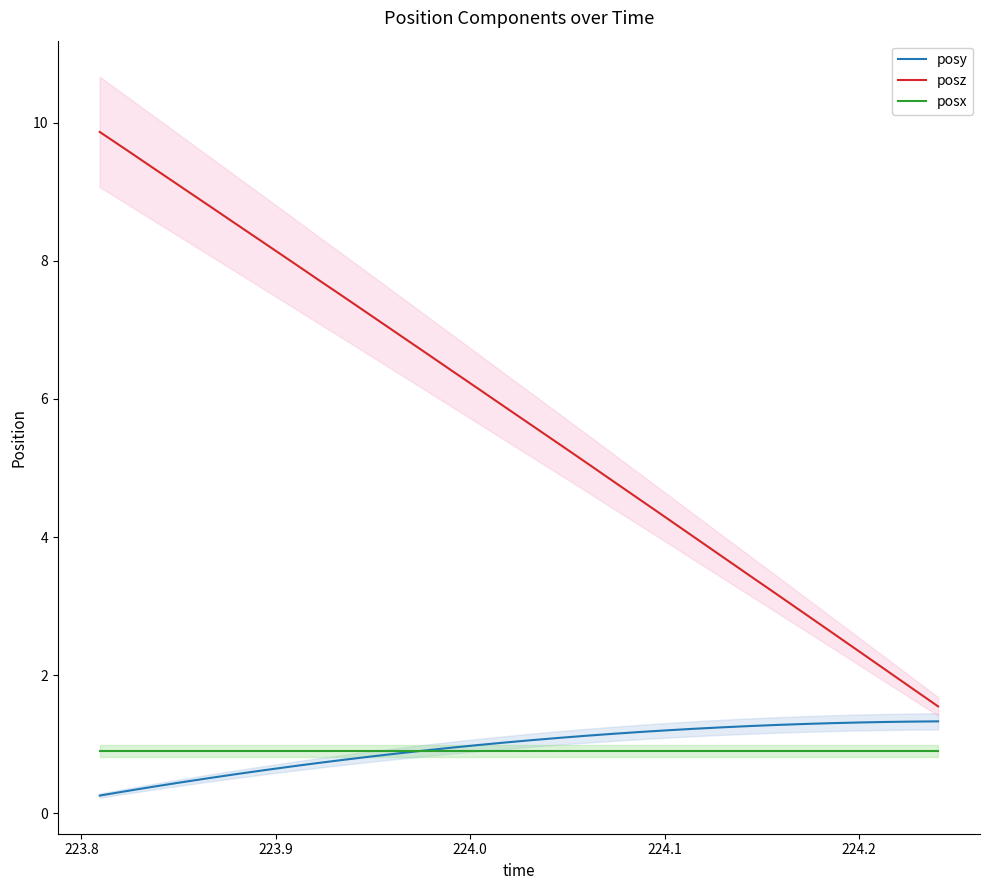

What is the difference between the maximum and minimum values in the posz series?

8.3